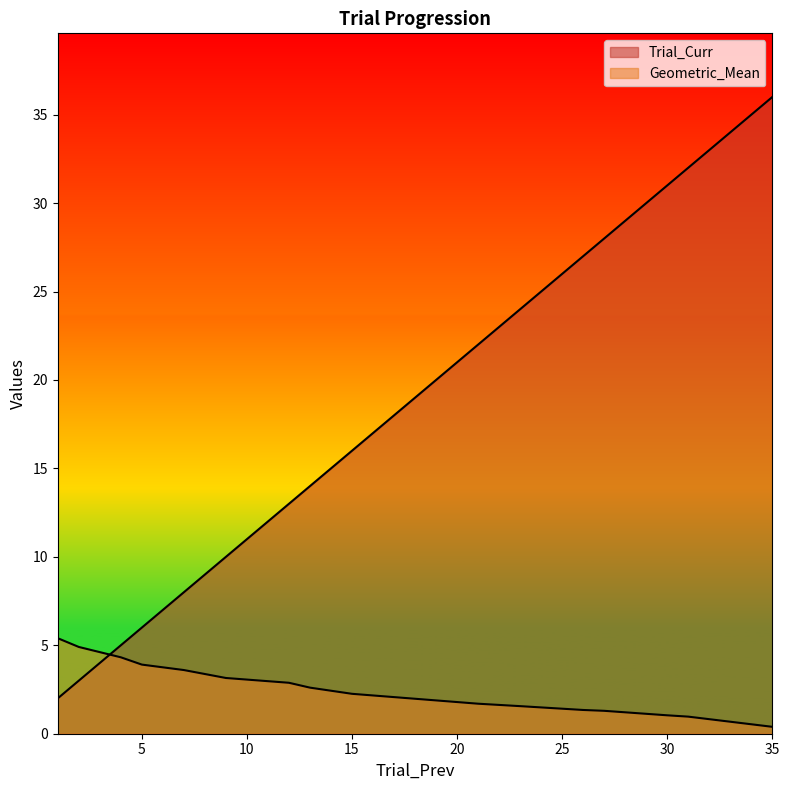

The Geometric_Mean series shows 1.3 at 27. True or false?

True